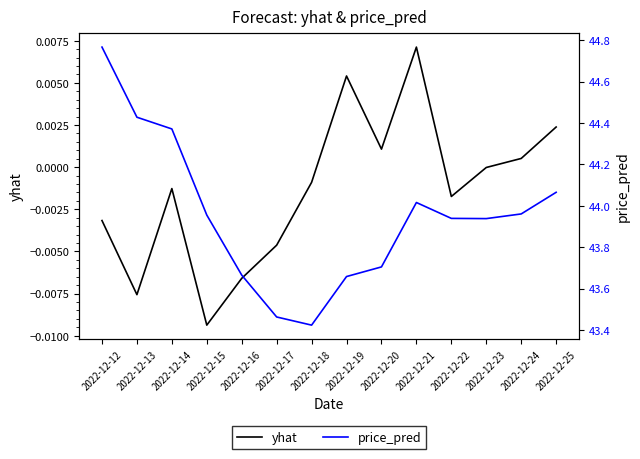

True or false: price_pred has more than 1 points higher than both neighbors.

False